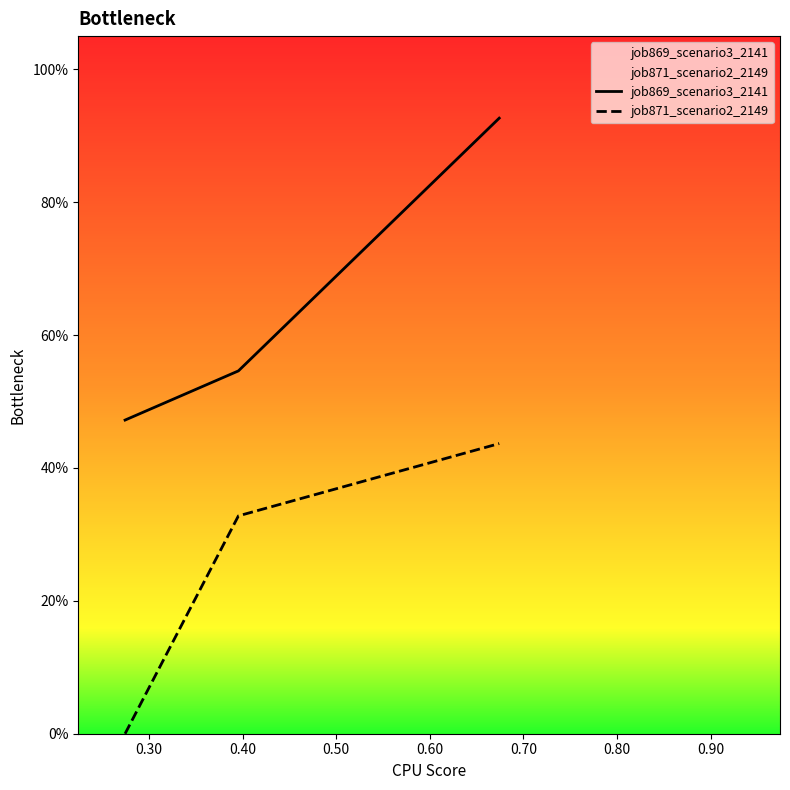

Rank the series by their maximum value, from lowest to highest.

job871_scenario2_2149, job869_scenario3_2141